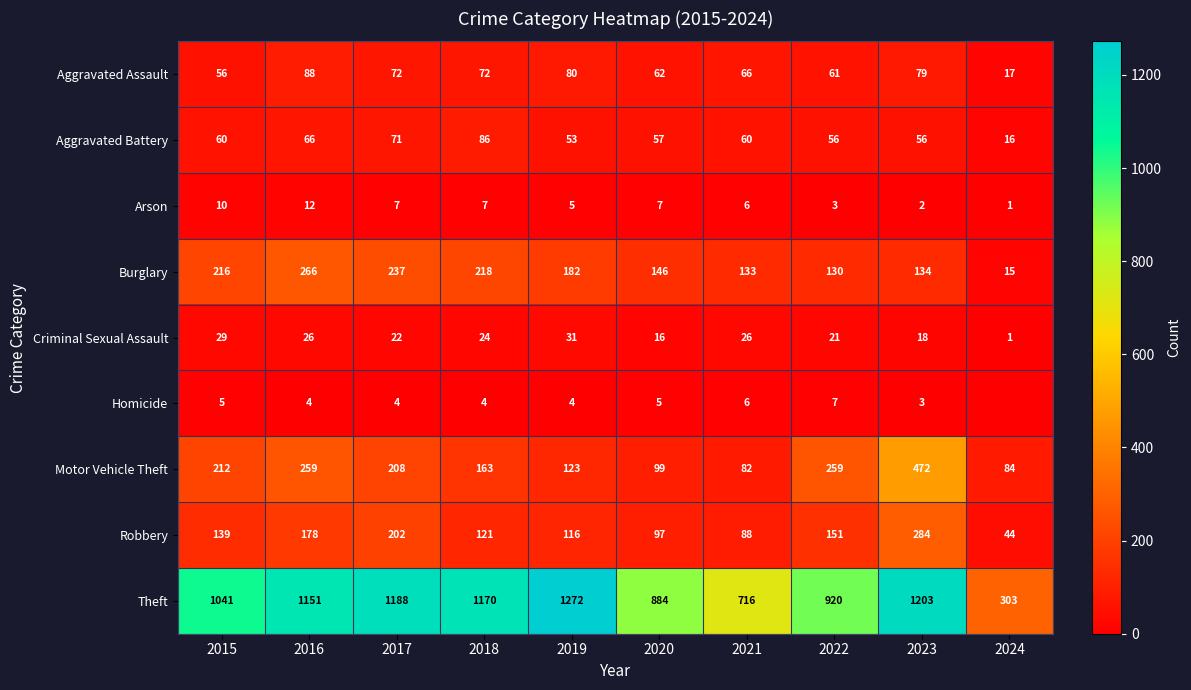

Which category has the highest value in the Robbery series?

2023